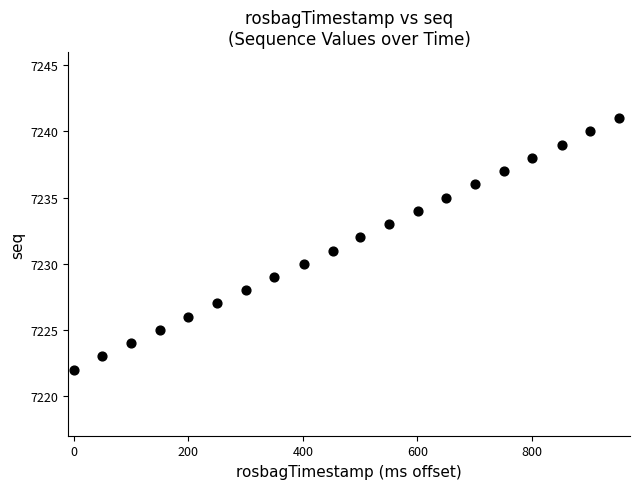

What is the range of Y values (max minus min)?

19